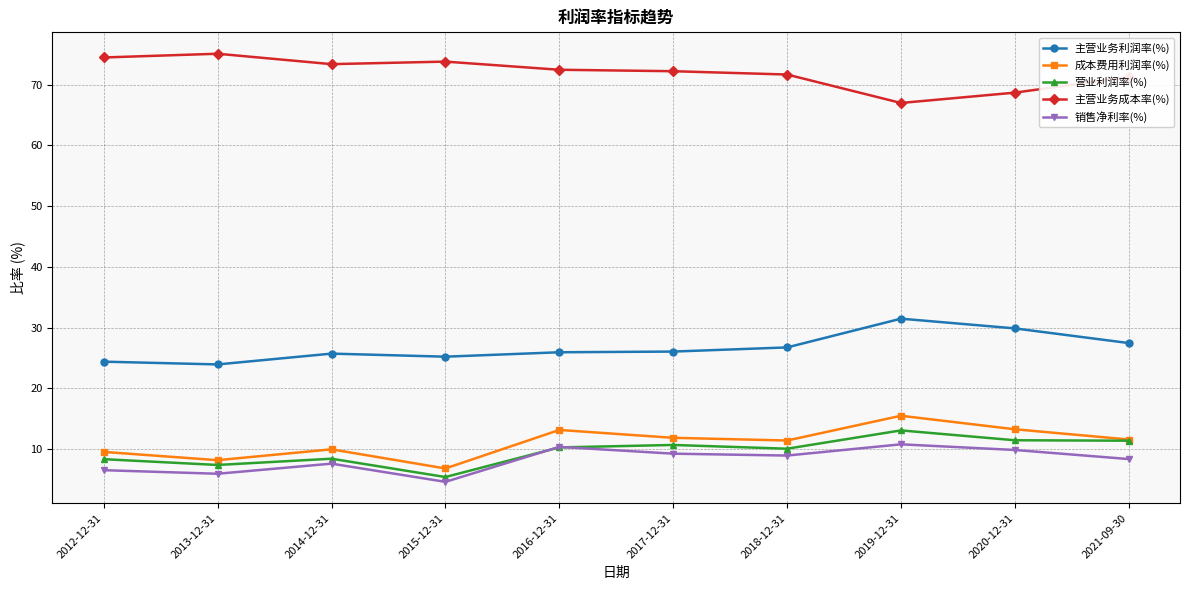

Is it true that 主营业务利润率(%) equals 25.2 at 2015-12-31?

True